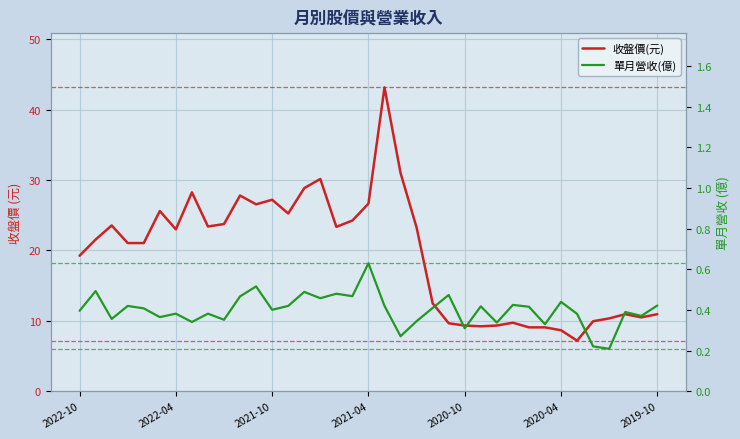

Which series has the widest spread of values?

收盤價(元)